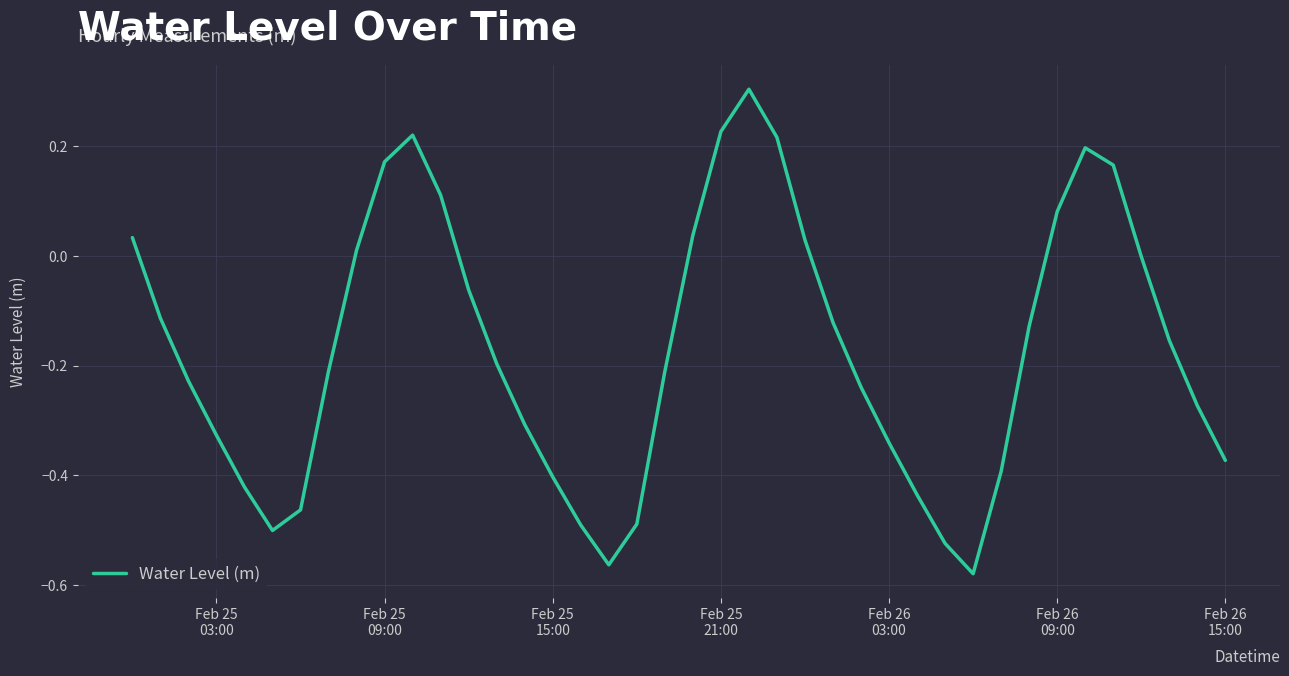

True or false: the data has more than 2 interior local peaks.

True